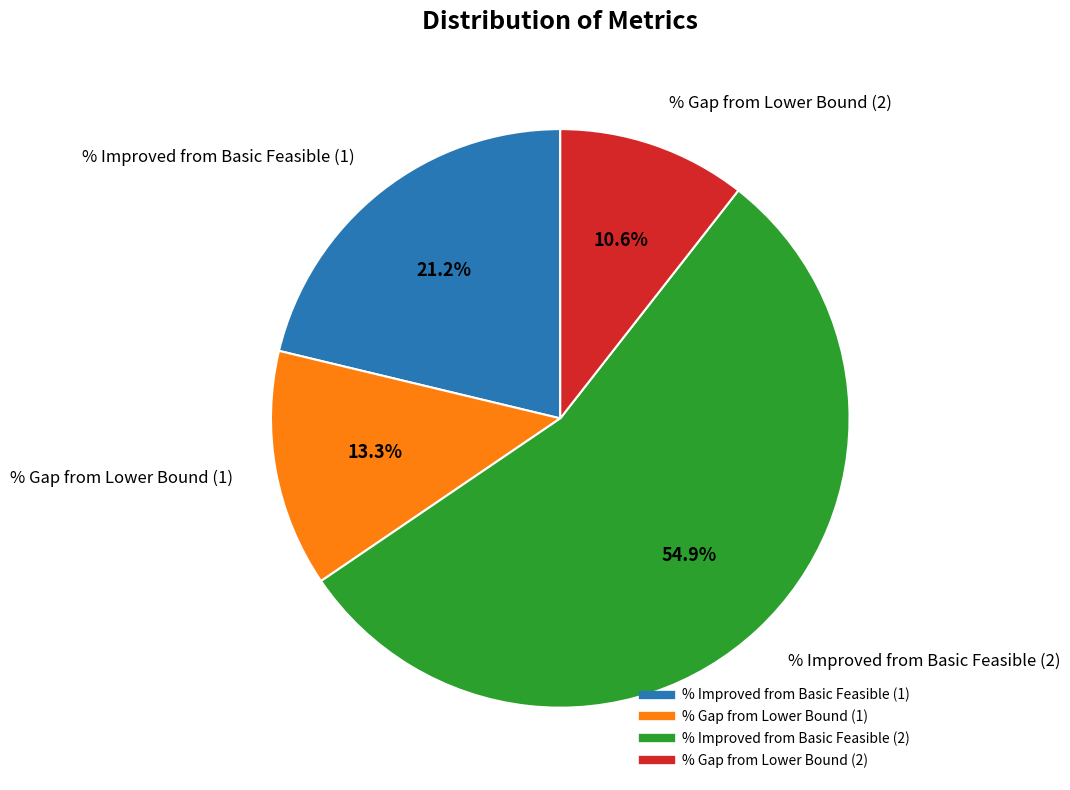

Between % Improved from Basic Feasible (2) and % Gap from Lower Bound (2), which is larger?

% Improved from Basic Feasible (2)